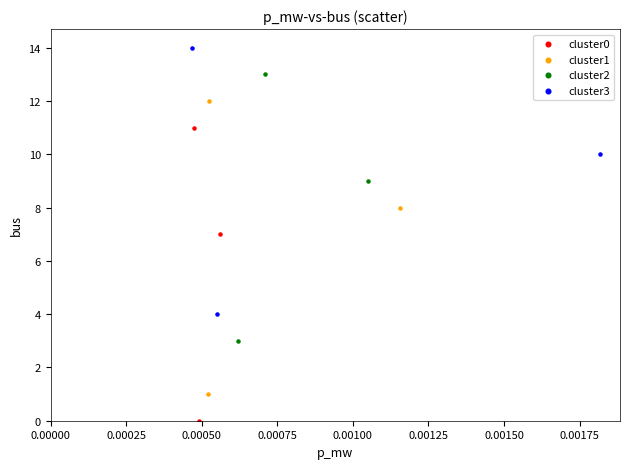

Which series contains the lowest Y value?

cluster0